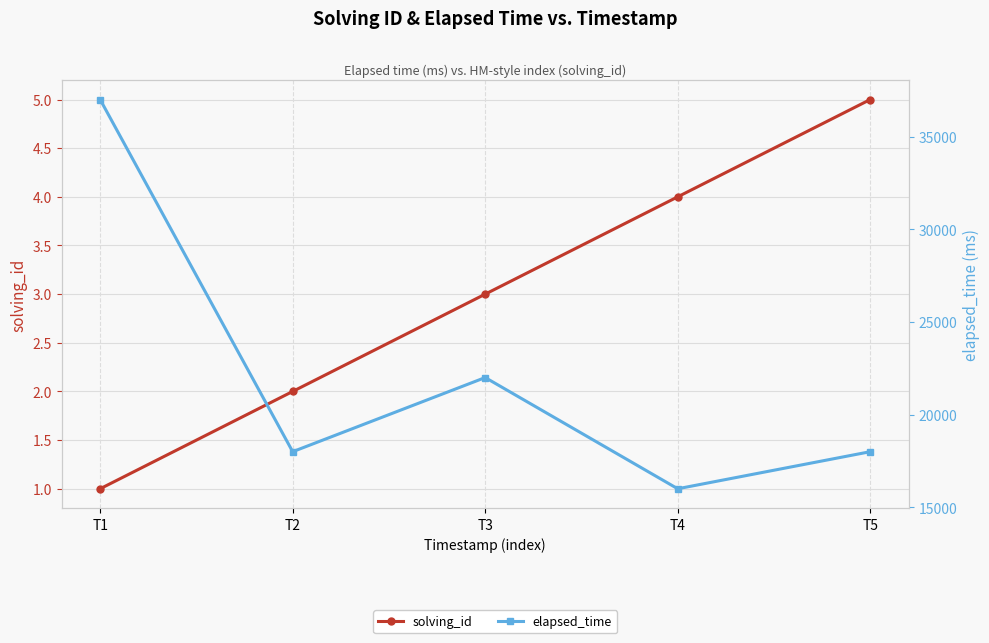

Which category has the highest value across all series?

T1